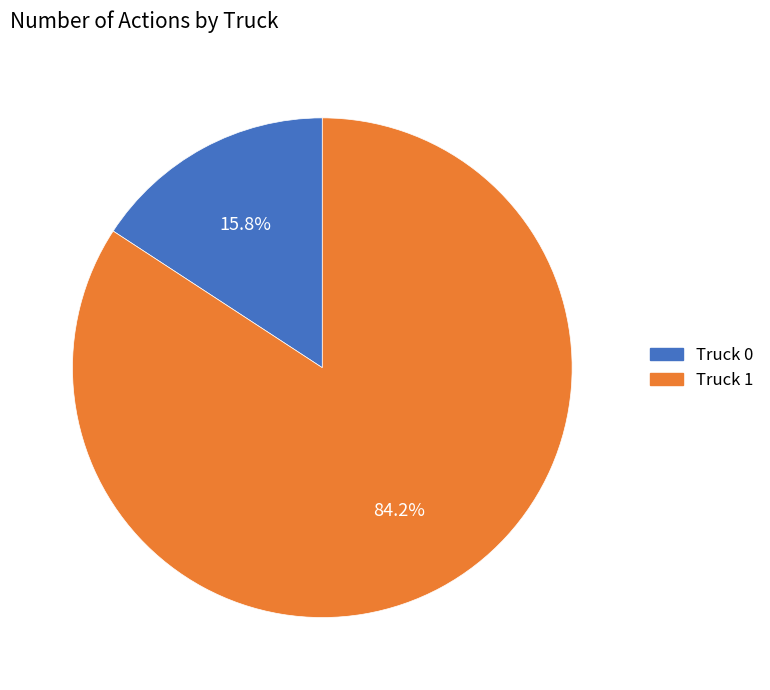

Between Truck 1 and Truck 0, which is larger?

Truck 1